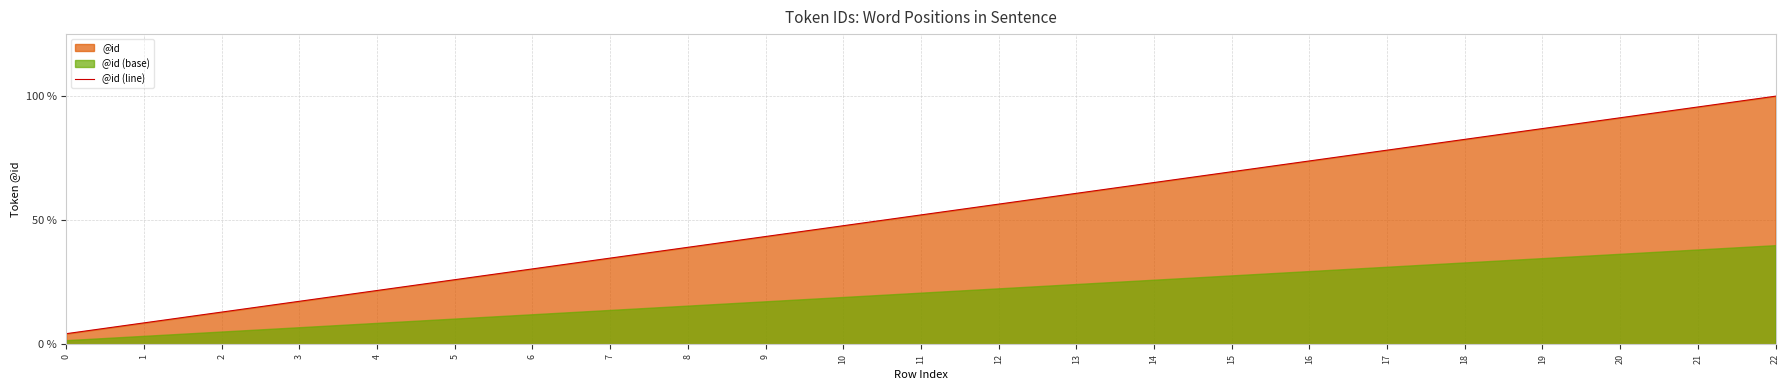

True or false: there are more than 0 points higher than both neighbors.

False